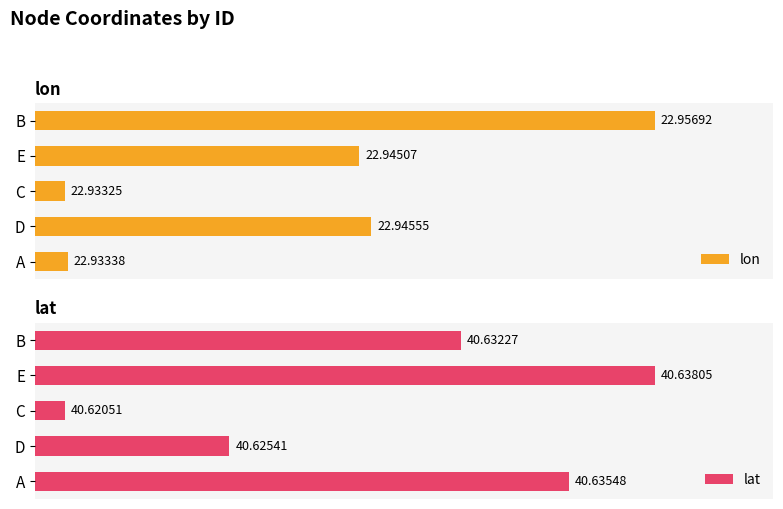

How many distinct data groups are displayed?

2